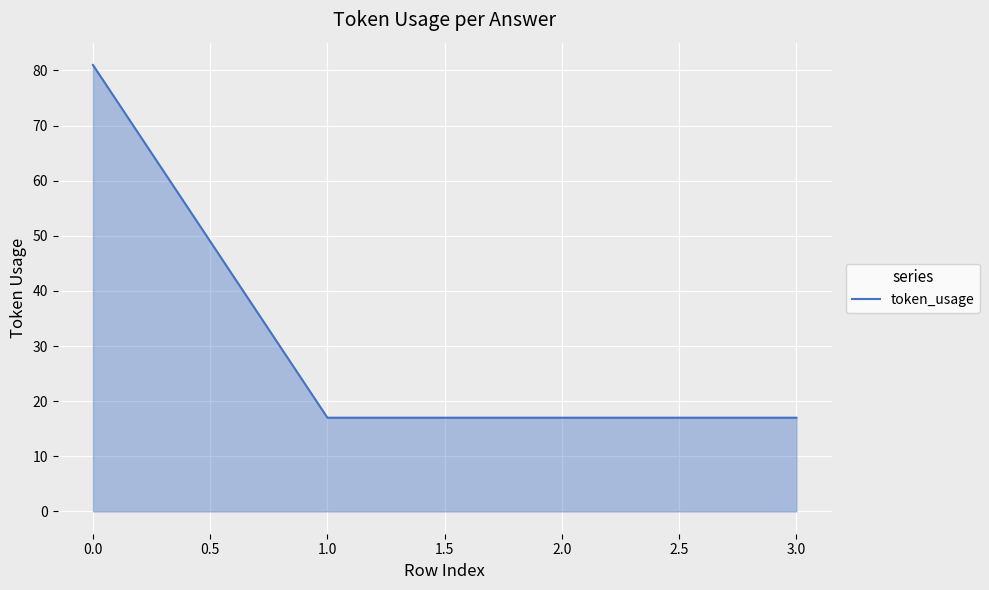

What is the minimum value shown in the chart?

17